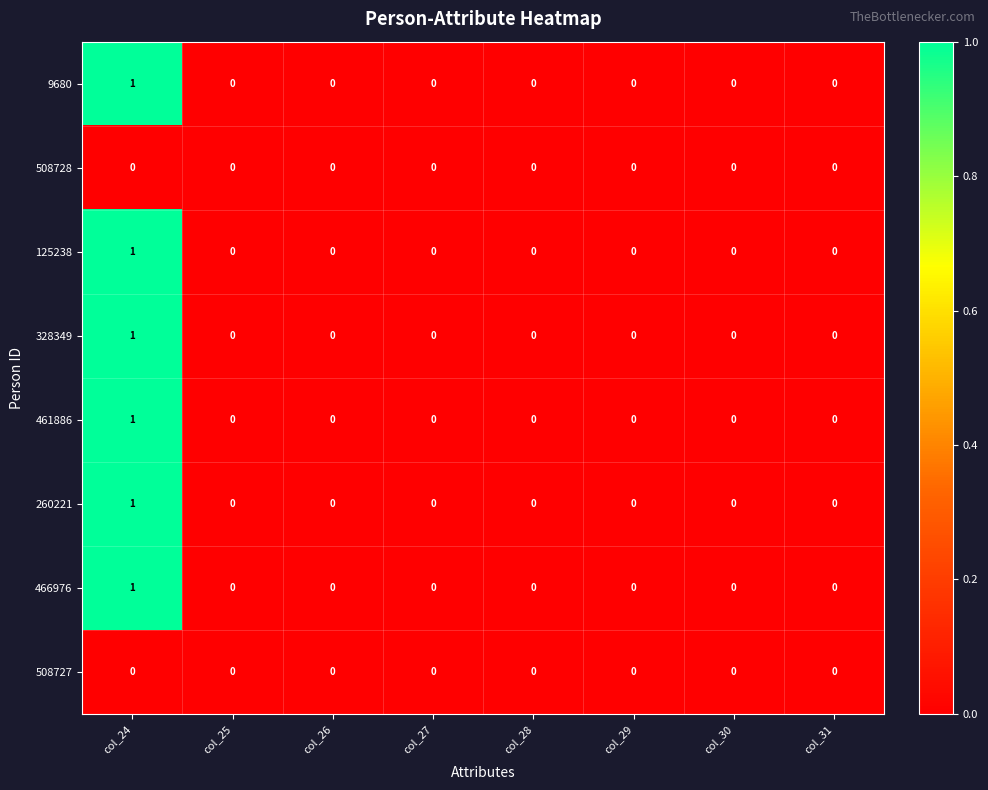

How many data points does each series have?

8